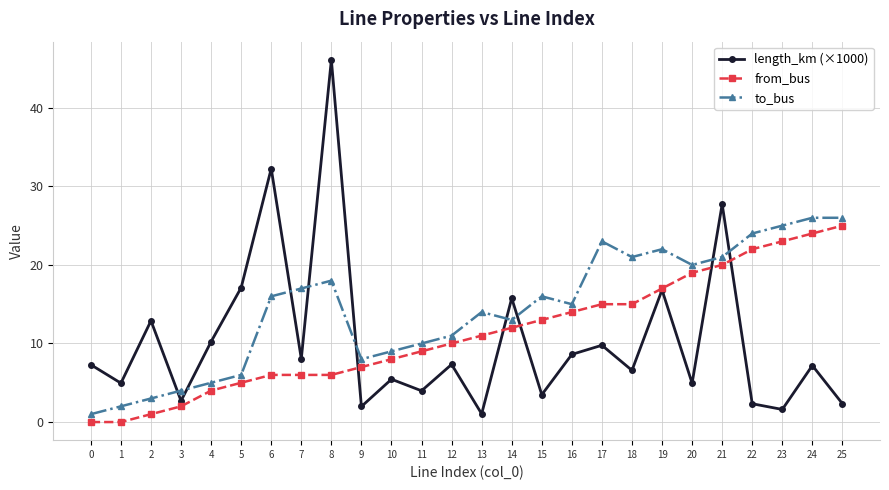

At which category is the sum across all series the highest?

8